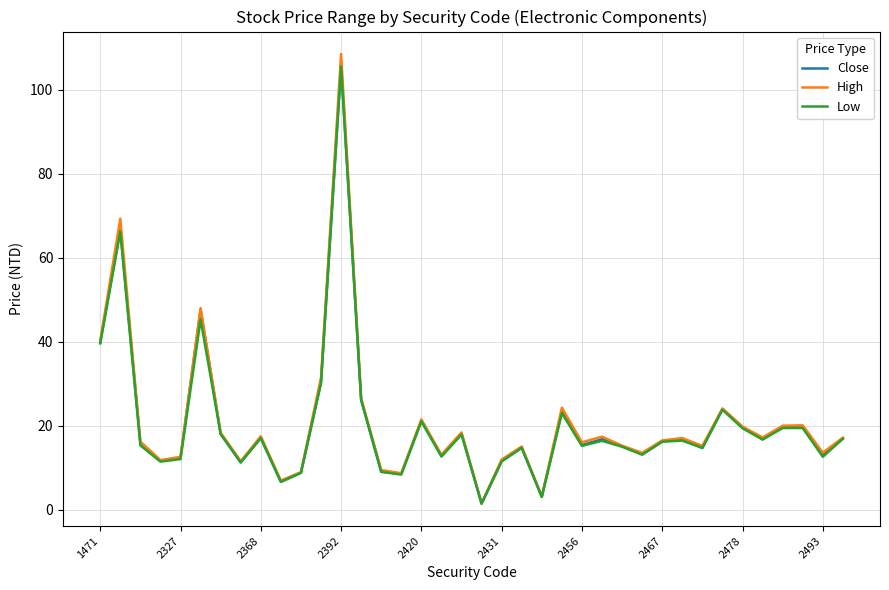

What is the maximum value shown in the chart?

108.5